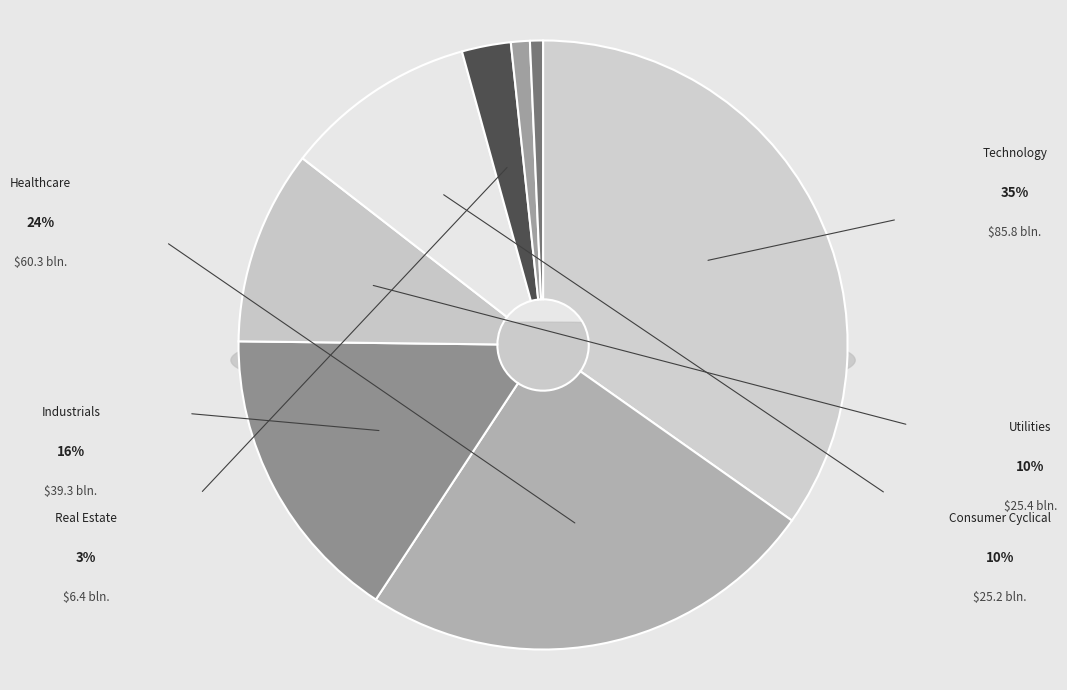

Which slice is the smallest?

Financial Services